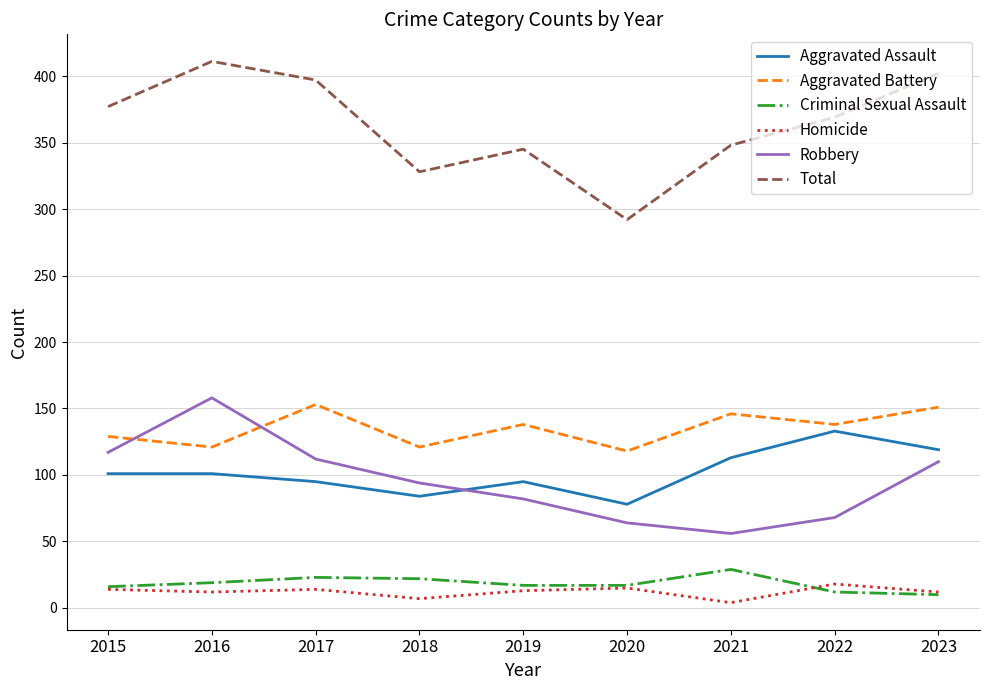

What value does the Robbery series have at 2015?

117